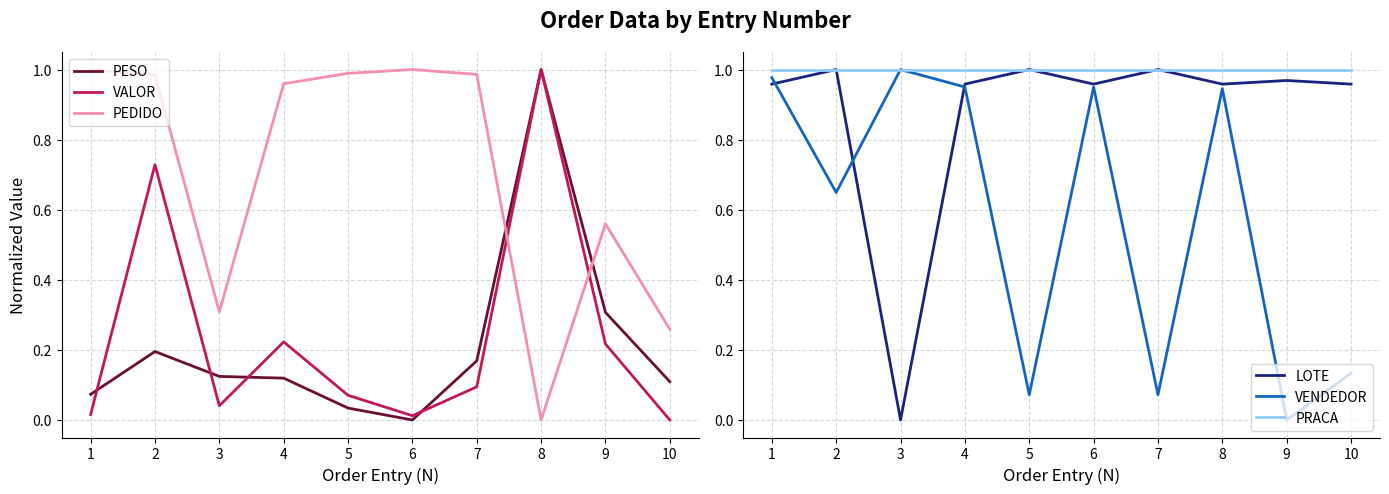

How many data points does each series have?

10